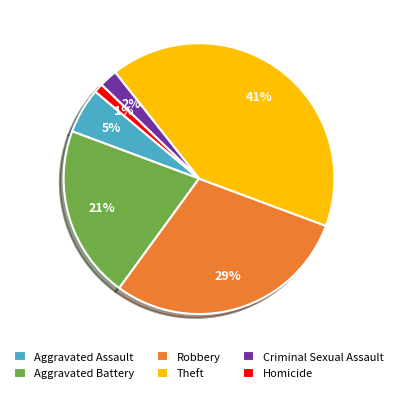

How many segments does this pie chart have?

6